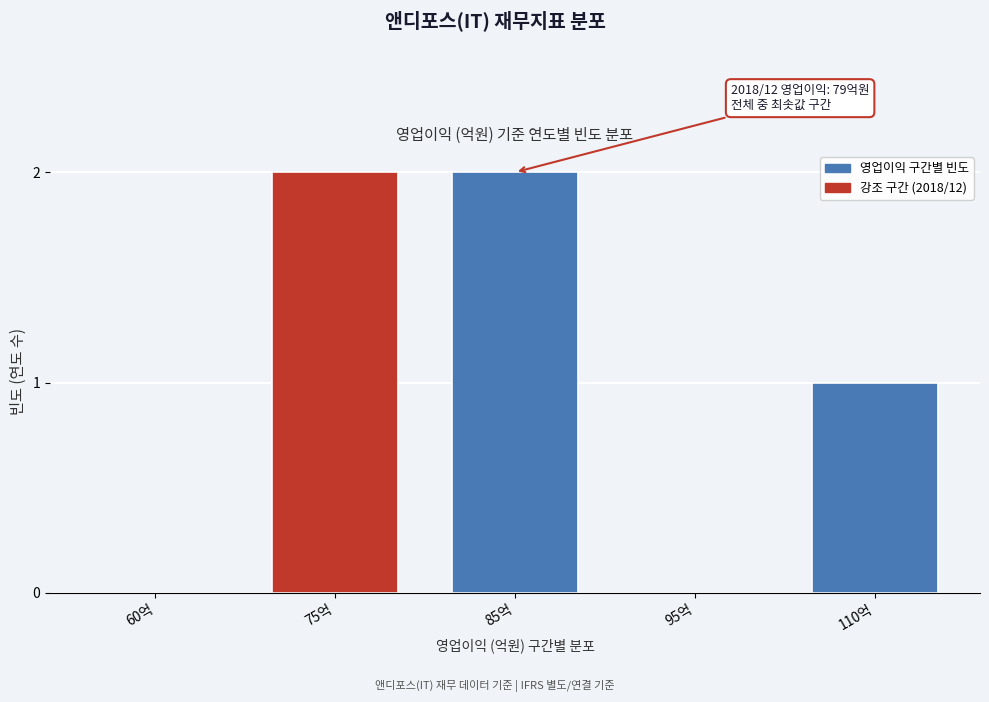

Reading right to left, what are all the values shown in this chart?

110억=1	95억=0	85억=2	75억=2	60억=0